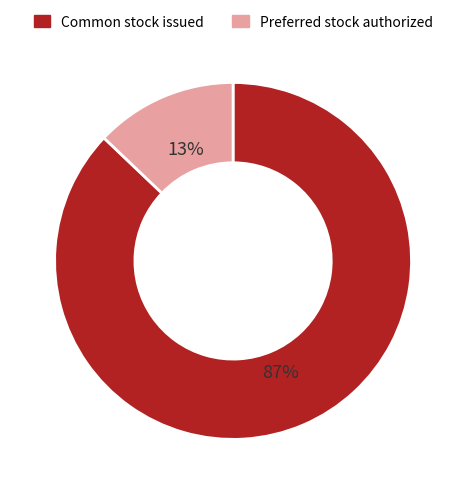

Do Preferred stock authorized and Common stock issued together represent more than half of the pie?

Yes